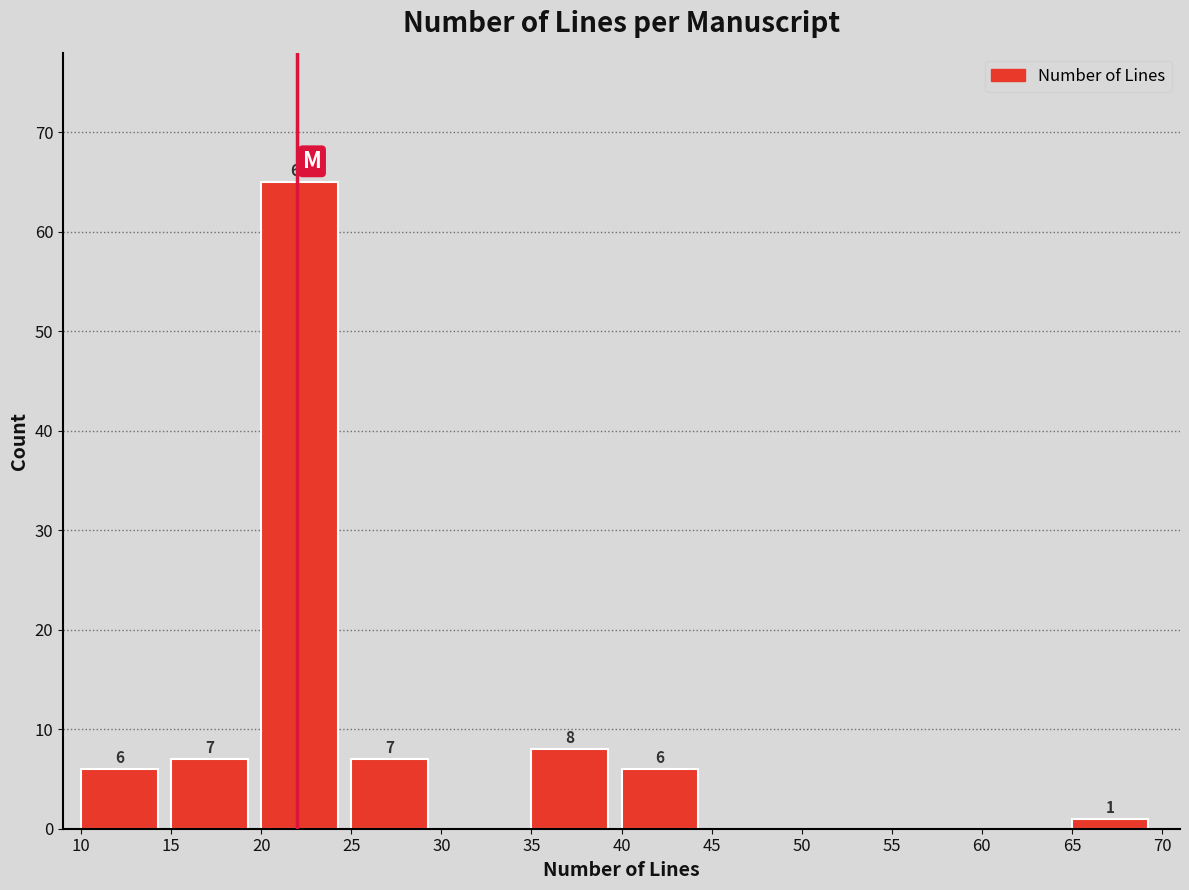

Over which range of the x-axis is the bar tallest?

20 to 25